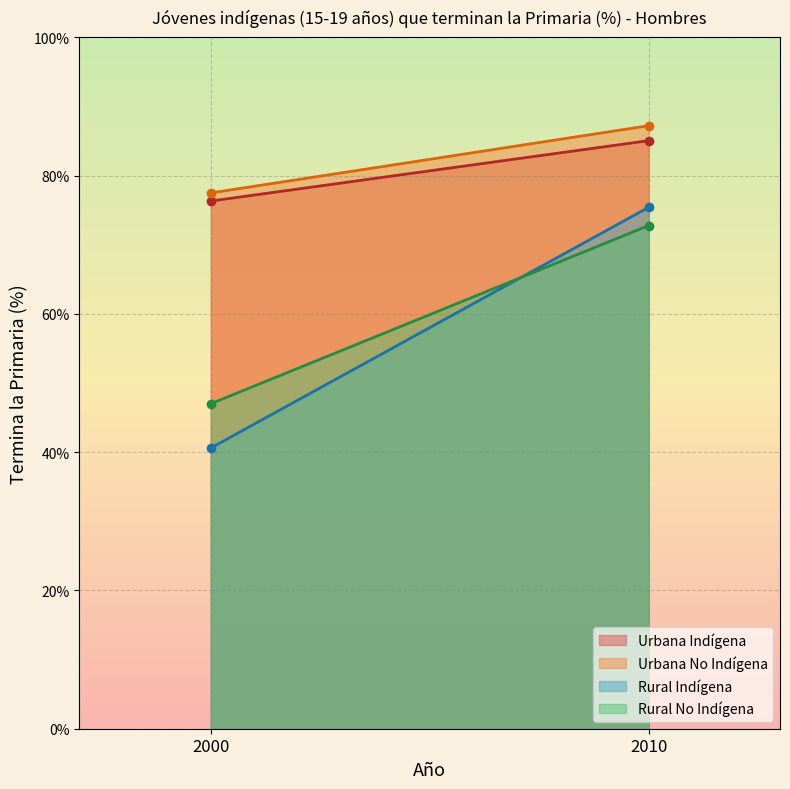

What is the value of the Urbana No Indígena point at the 1st from the left?

77.5